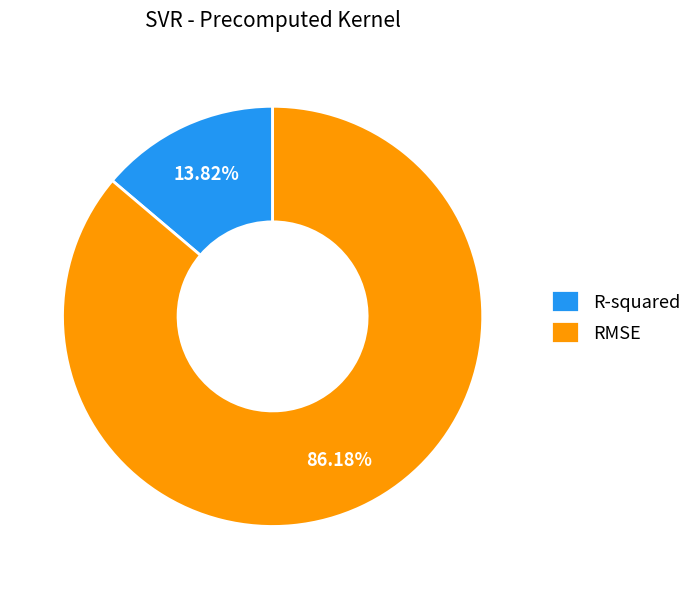

To the nearest percent, what portion does RMSE represent?

86%